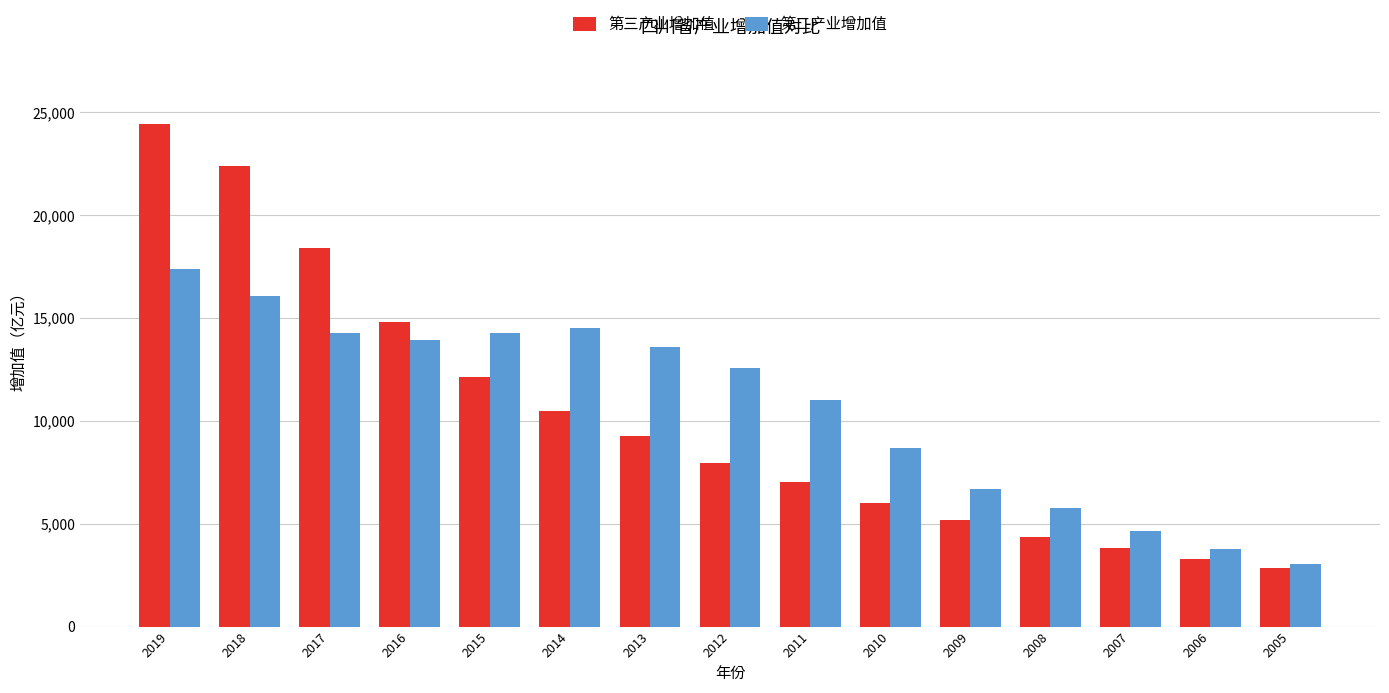

Rank the series by their maximum value, from lowest to highest.

第二产业增加值, 第三产业增加值